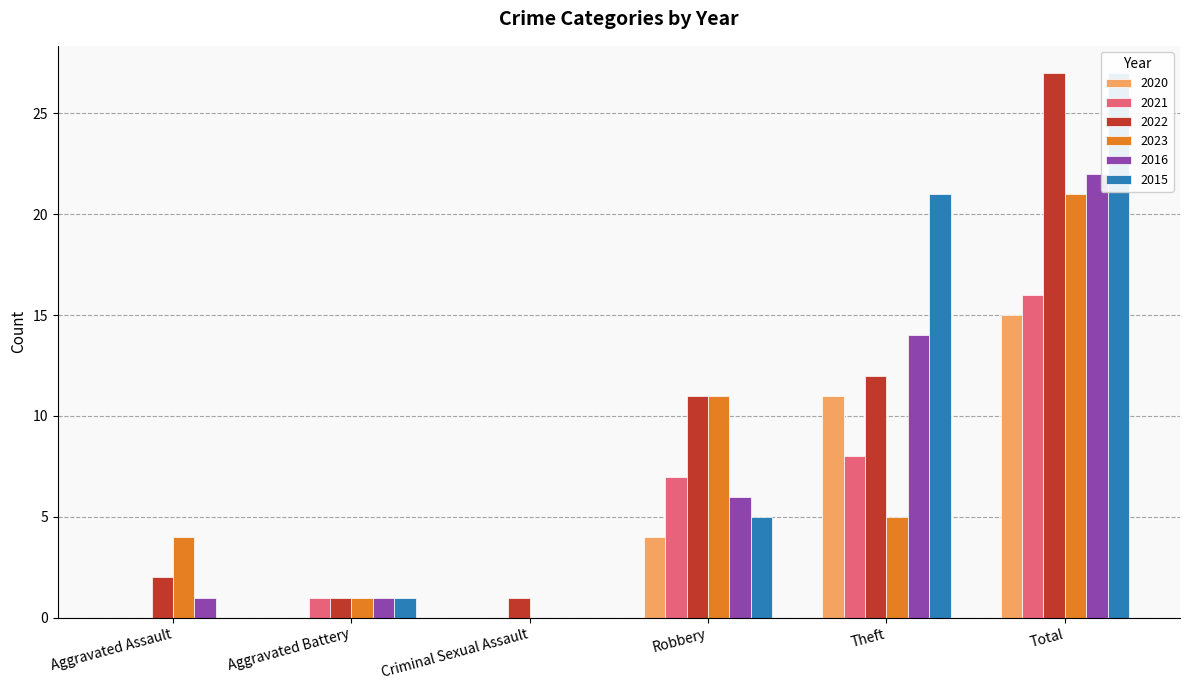

Which has a higher value, Robbery or Criminal Sexual Assault?

Robbery